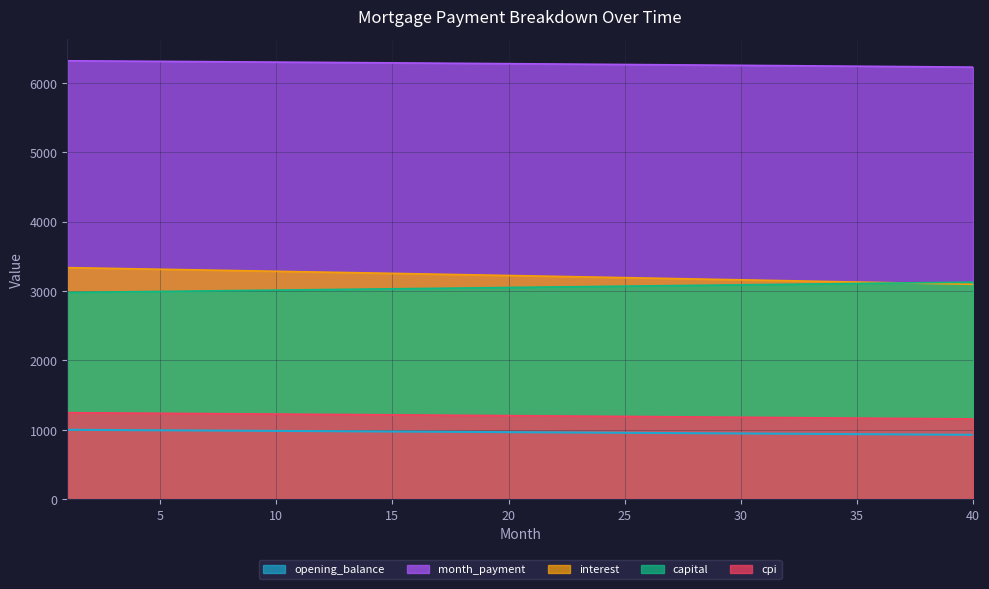

True or false: capital and month_payment intersect in this chart.

False